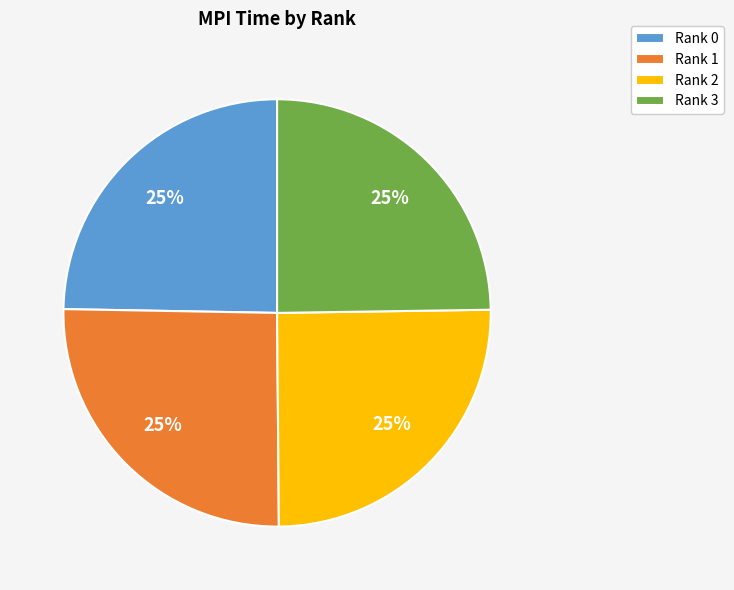

To the nearest percent, what percentage of the pie is Rank 2?

25%